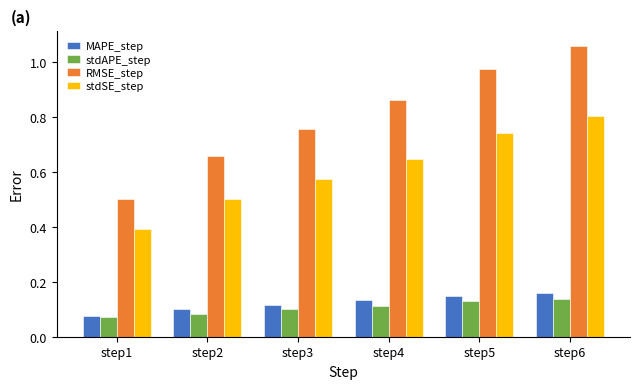

List the series in order of their peak value, highest first.

RMSE_step, stdSE_step, MAPE_step, stdAPE_step